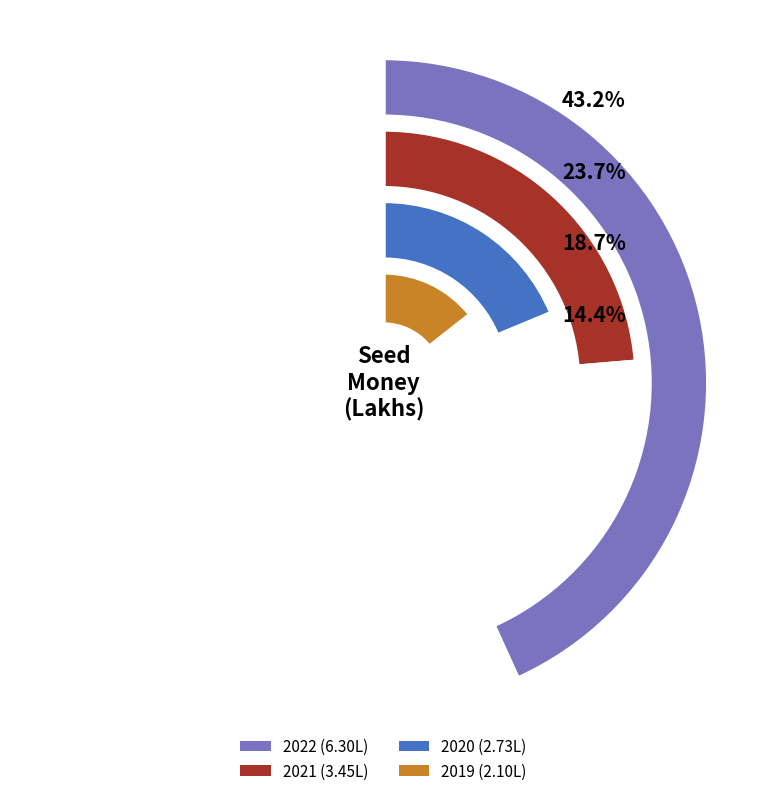

How many segments does this pie chart have?

4